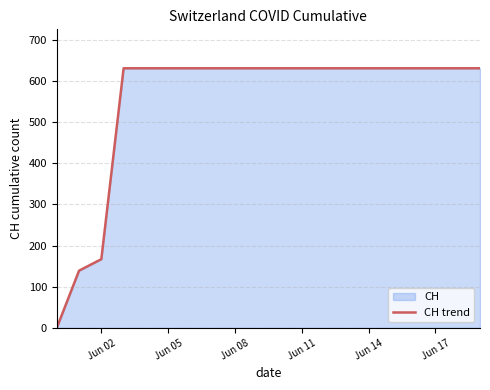

What is the difference between the maximum and minimum values?

631